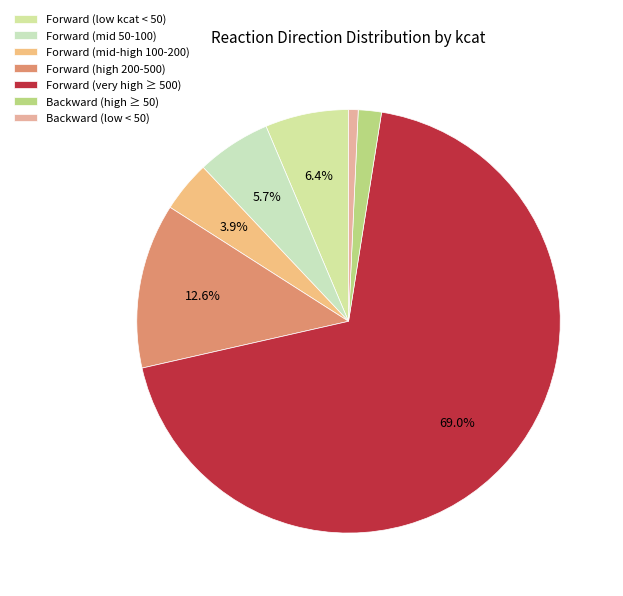

Is there a majority slice in this chart?

Yes